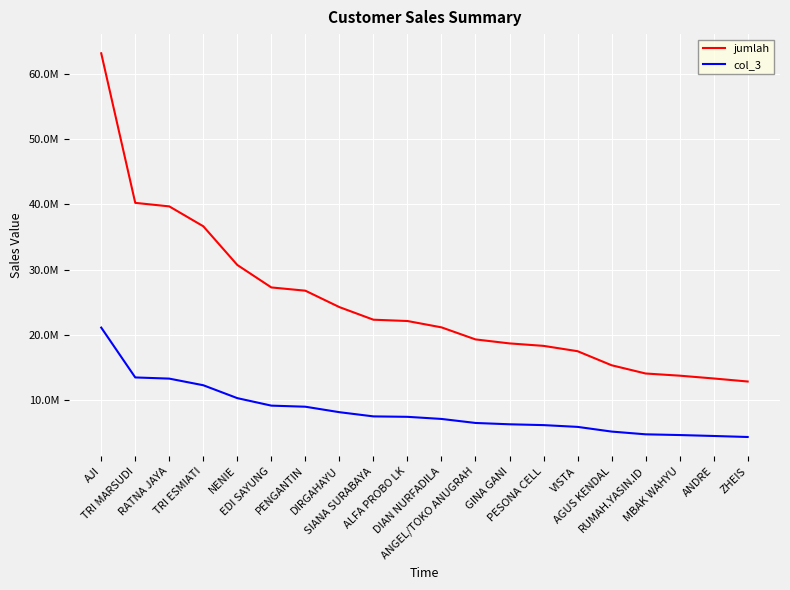

What is the label of the 14th point from the right?

PENGANTIN